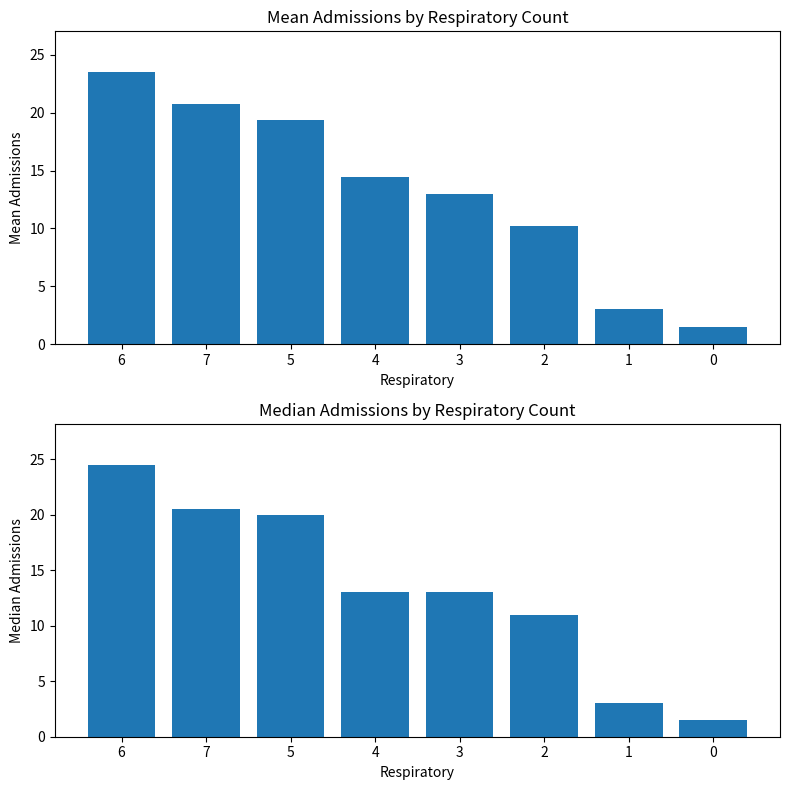

How many bars are there in total?

8